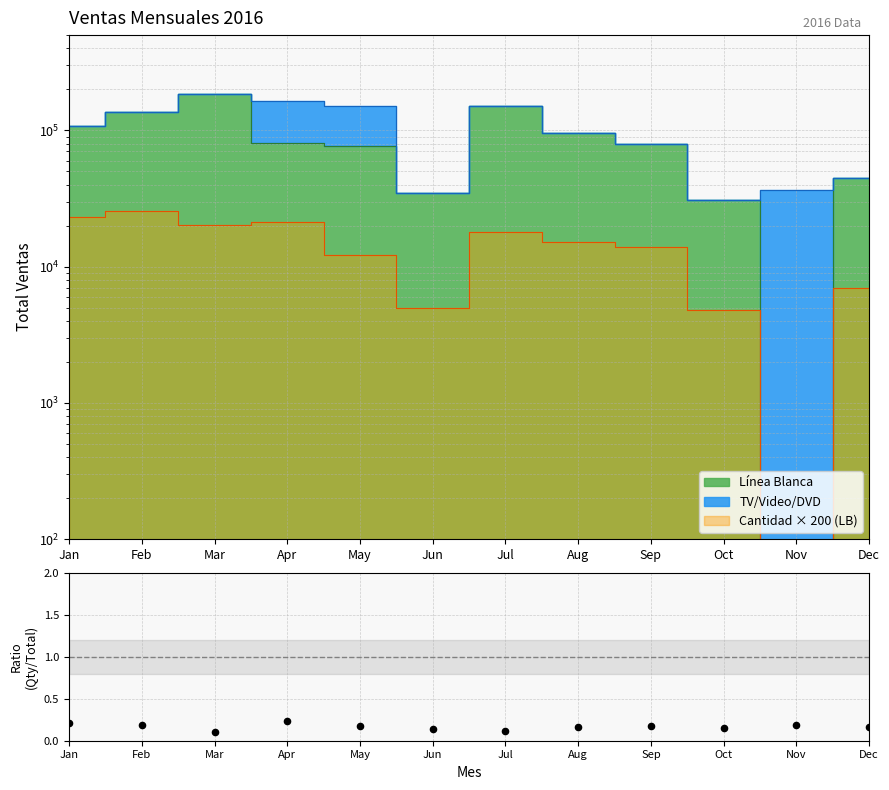

What is the change in value from Apr to Dec?

-0.1